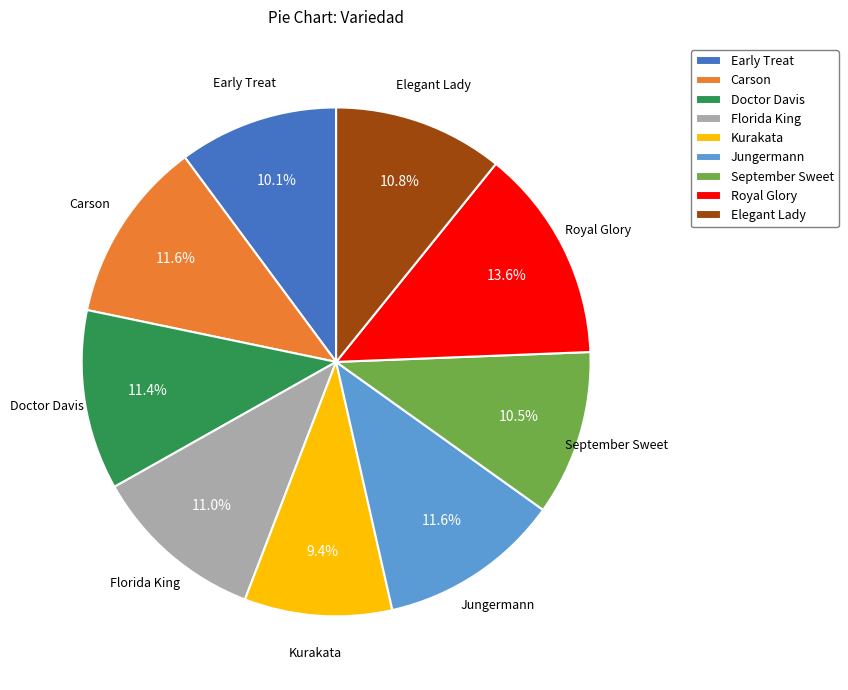

What percentage is NOT represented by September Sweet?

89.5%